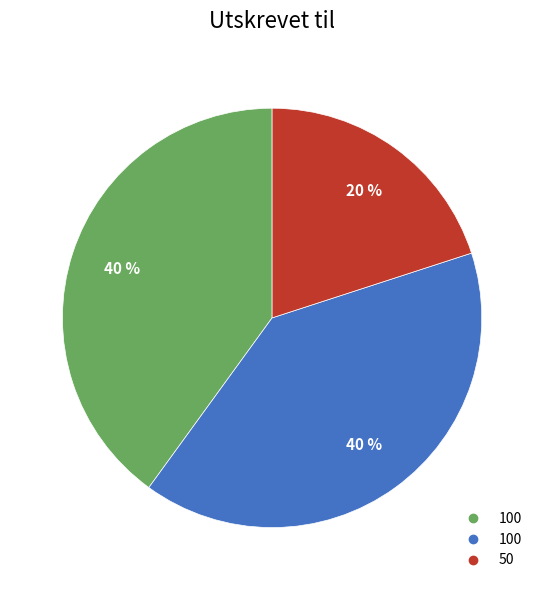

Does any single category account for the majority?

No